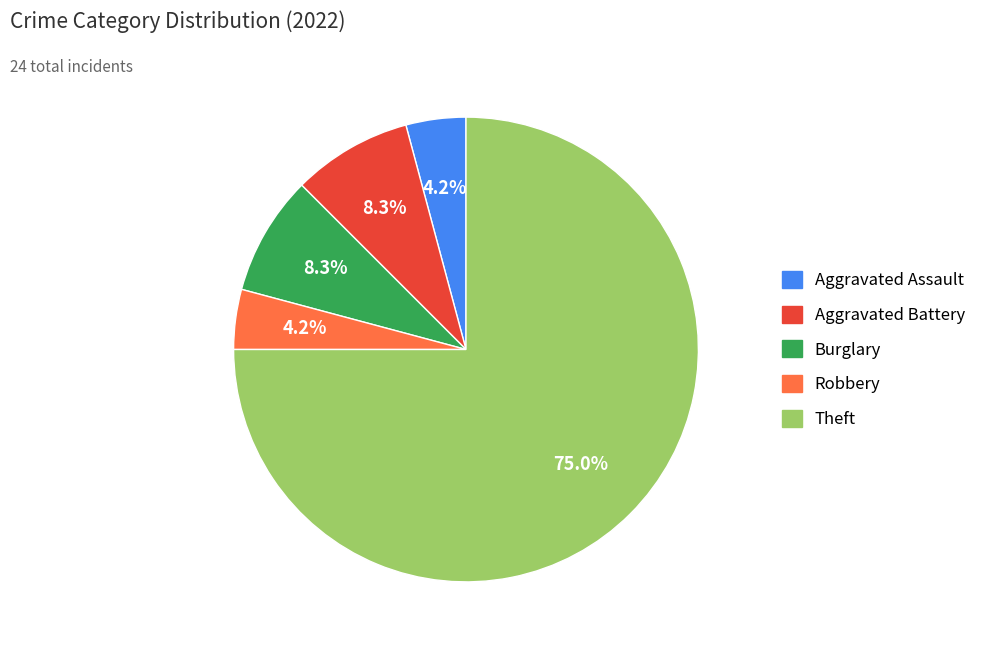

The Aggravated Assault slice represents 4% of the pie. True or false?

True